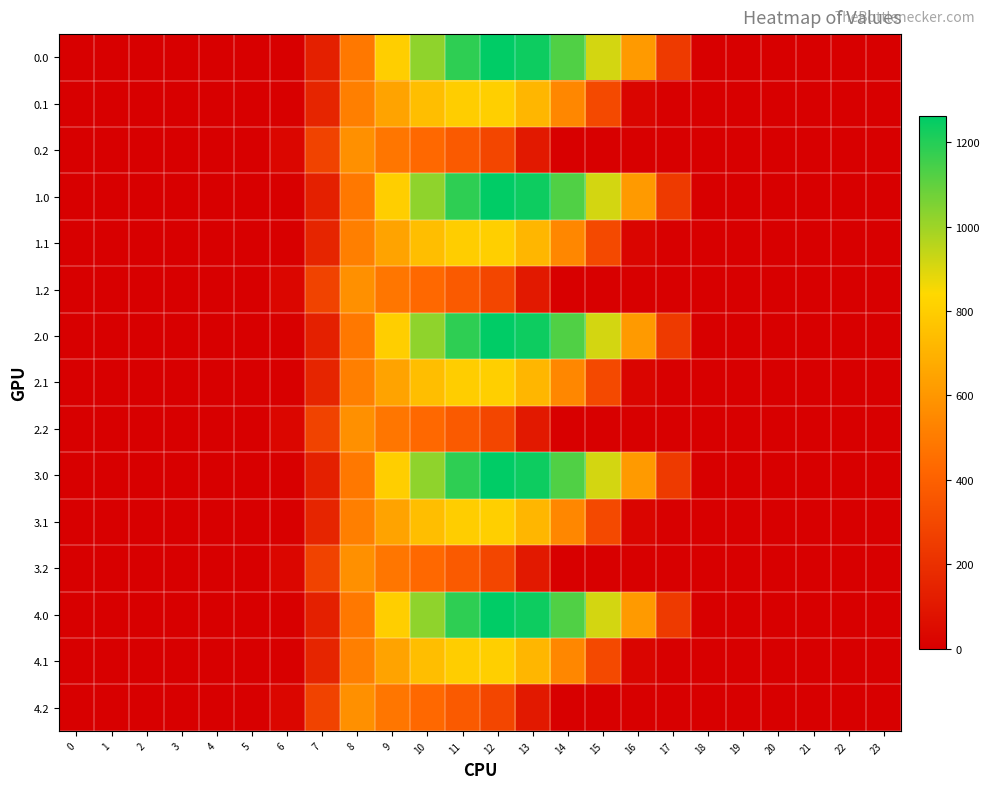

At 20, list the series in order from smallest to largest.

0.0, 0.1, 0.2, 1.0, 1.1, 1.2, 2.0, 2.1, 2.2, 3.0, 3.1, 3.2, 4.0, 4.1, 4.2